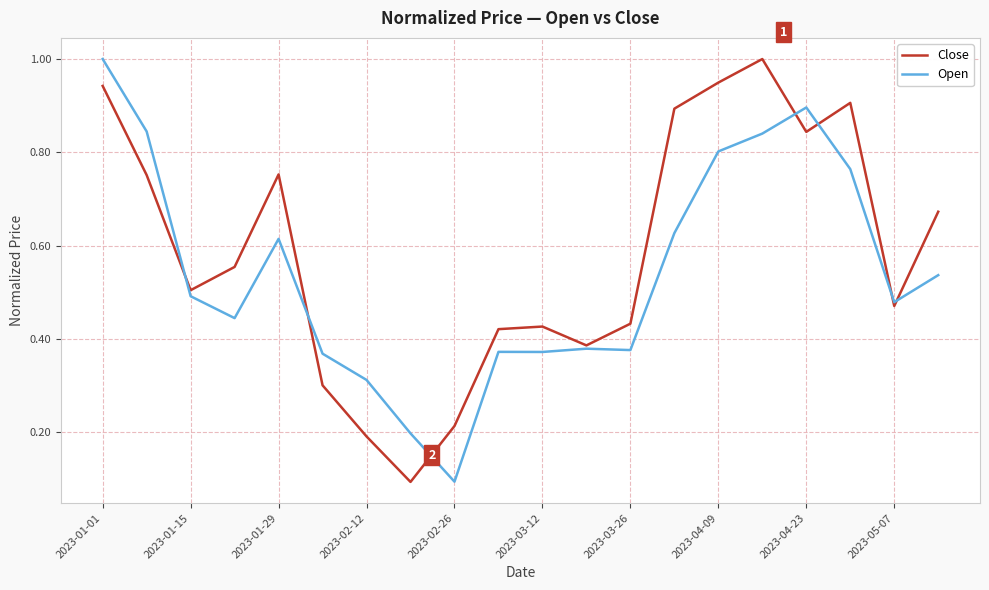

Rank the series by their average value, from highest to lowest.

Close, Open